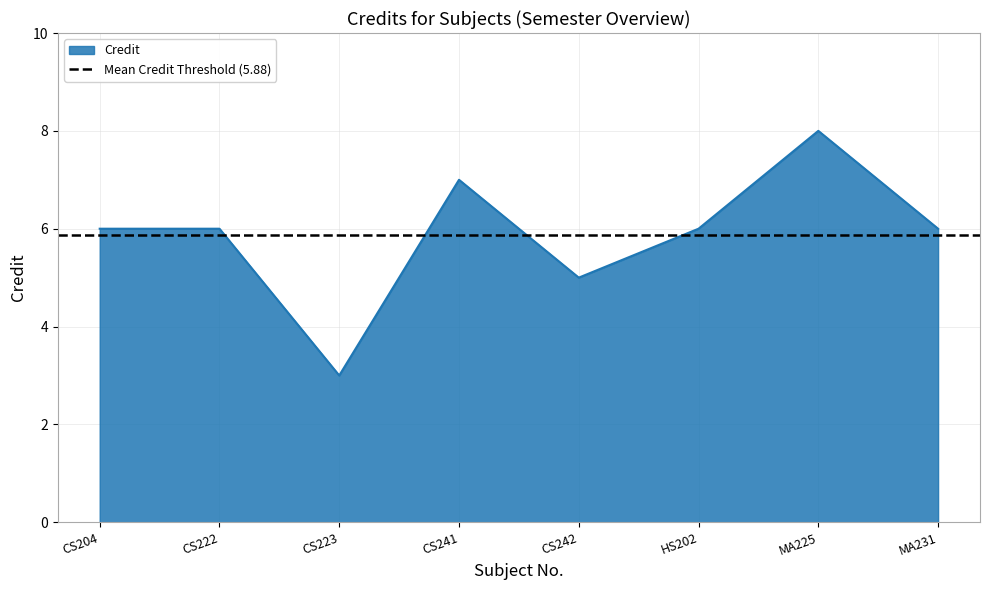

Reading left to right, list all the values displayed in this chart.

CS204=6	CS222=6	CS223=3	CS241=7	CS242=5	HS202=6	MA225=8	MA231=6